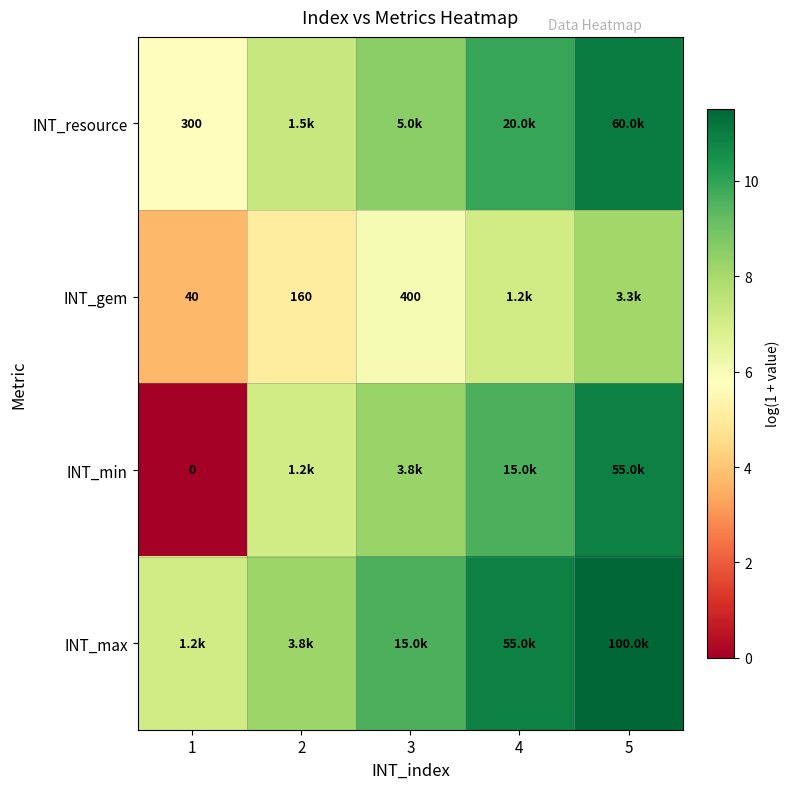

True or false: INT_gem has a value of 6.0 at 3.

True